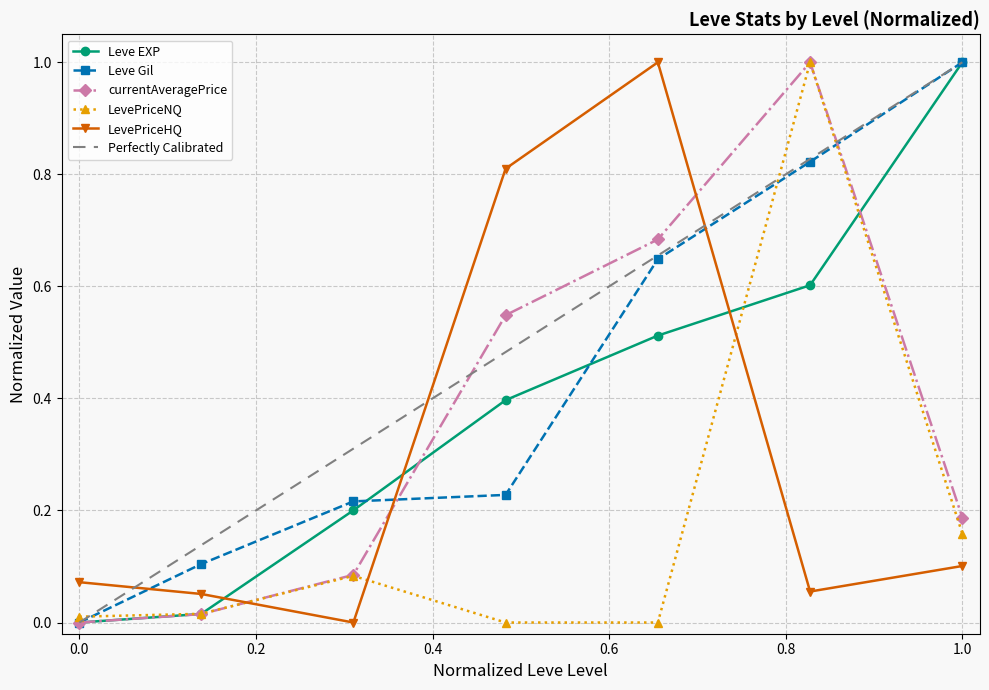

What is the value of the Leve Gil point at the 3rd from the left?

0.2